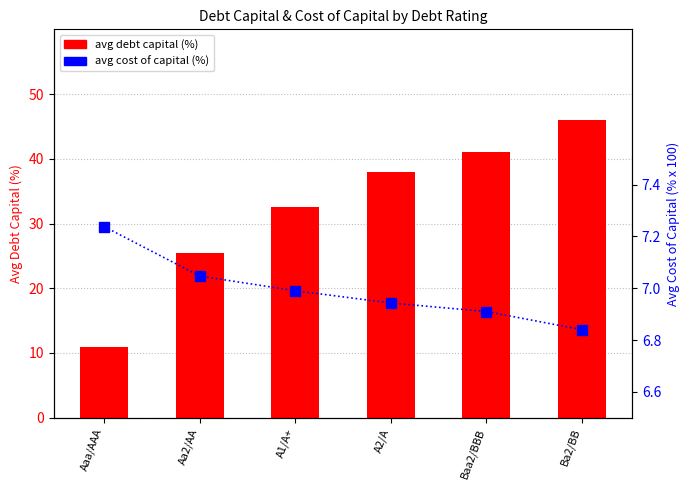

Which has a higher value, Aa2/AA or A1/A+?

A1/A+